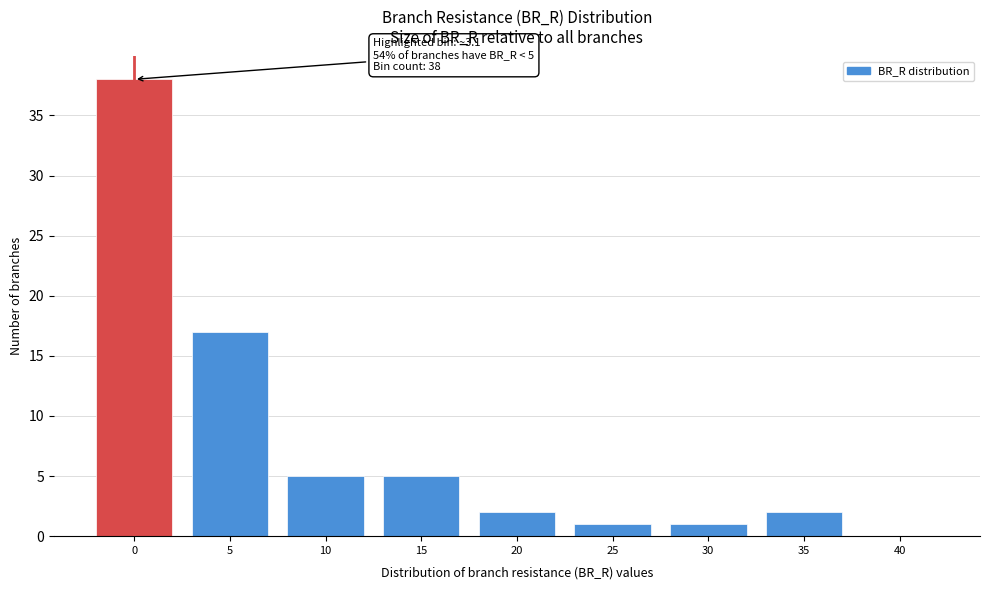

Reading left to right, transcribe all the data shown in this chart.

0=38	5=17	10=5	15=5	20=2	25=1	30=1	35=2	40=0